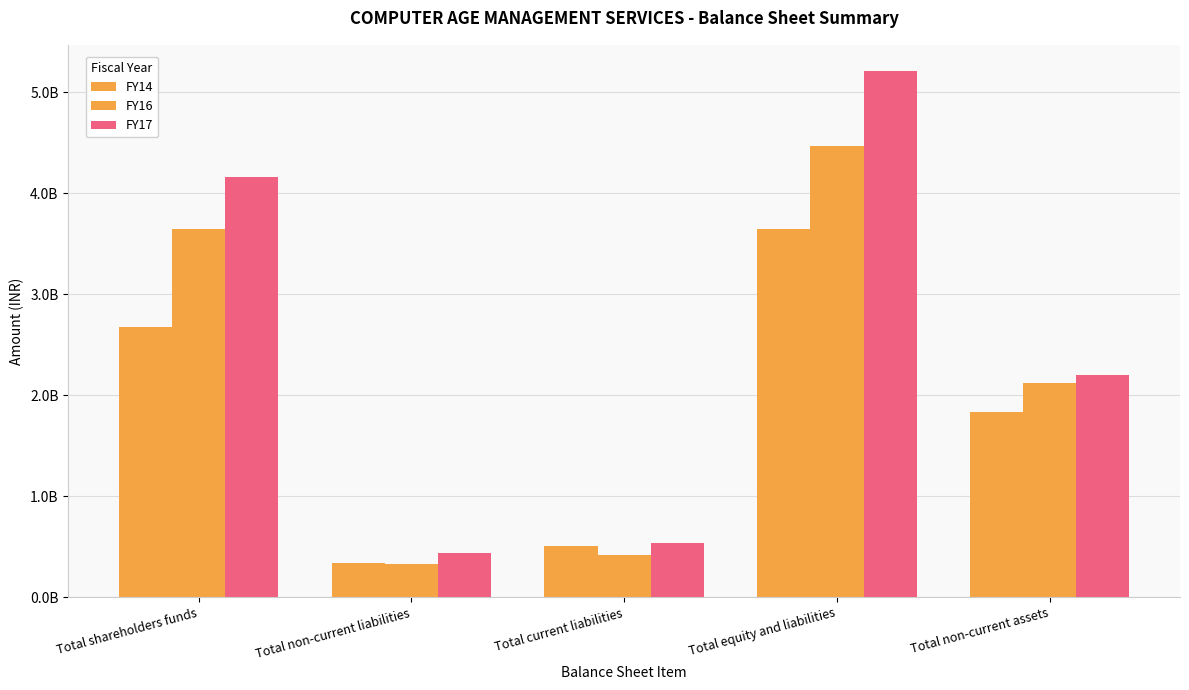

Which series has the largest range (max minus min)?

FY17